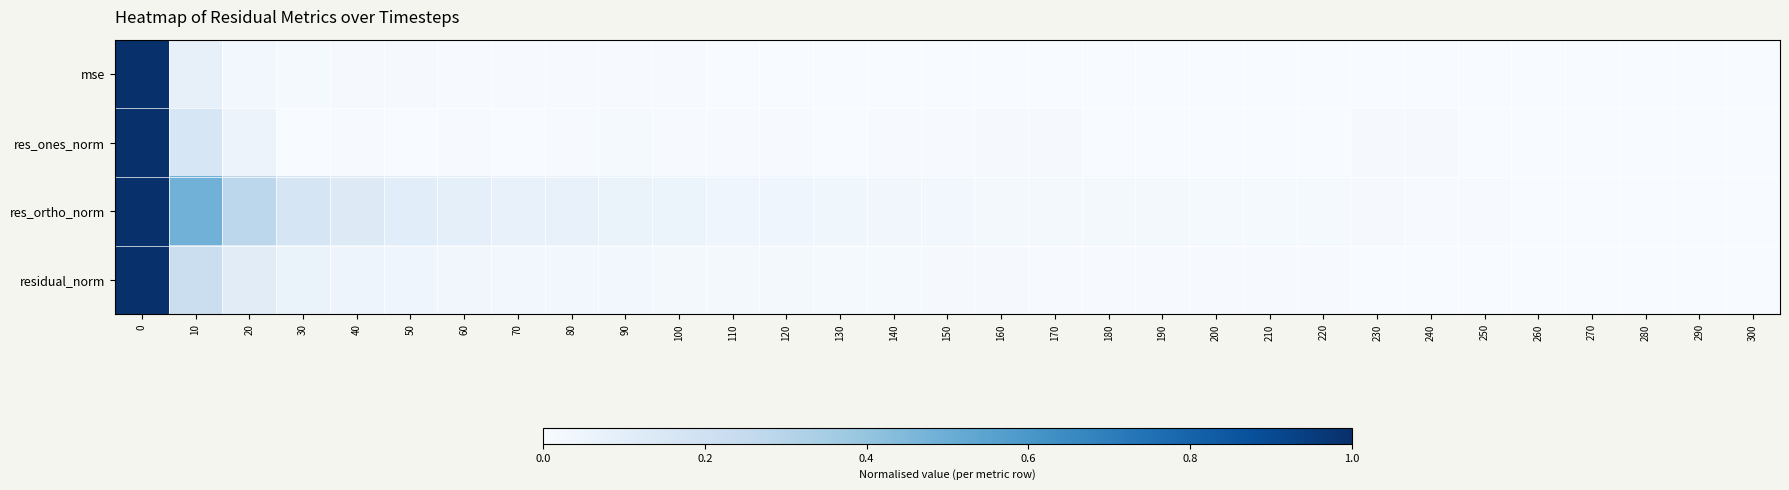

Which category has the lowest value across all series?

300